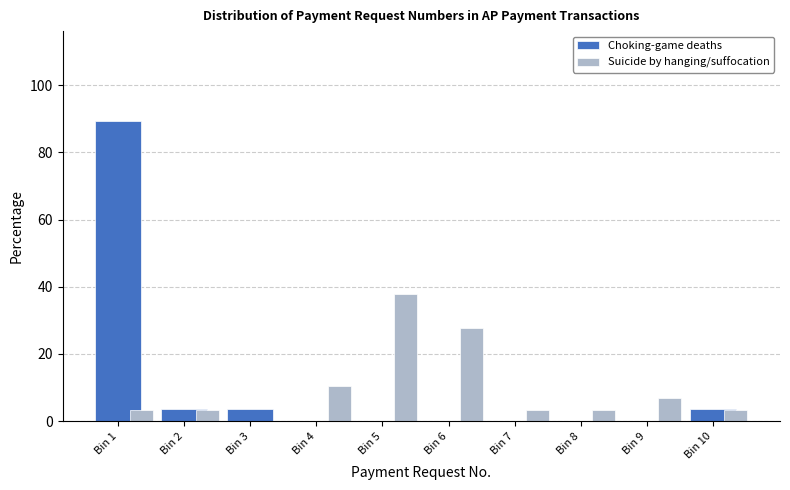

At which category is the sum across all series the highest?

Bin 1